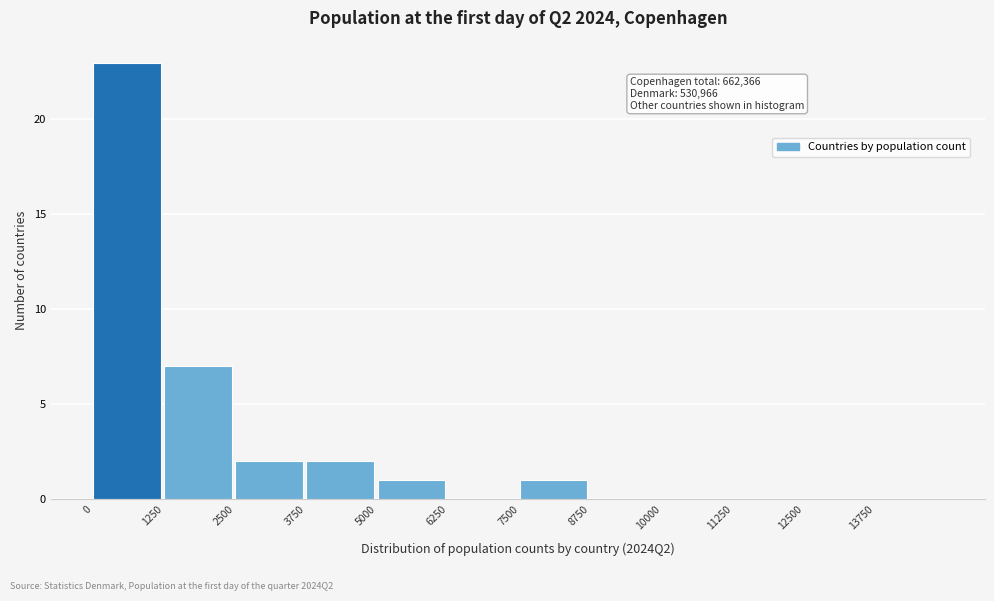

Which range on the x-axis has the tallest bar?

0 to 1250